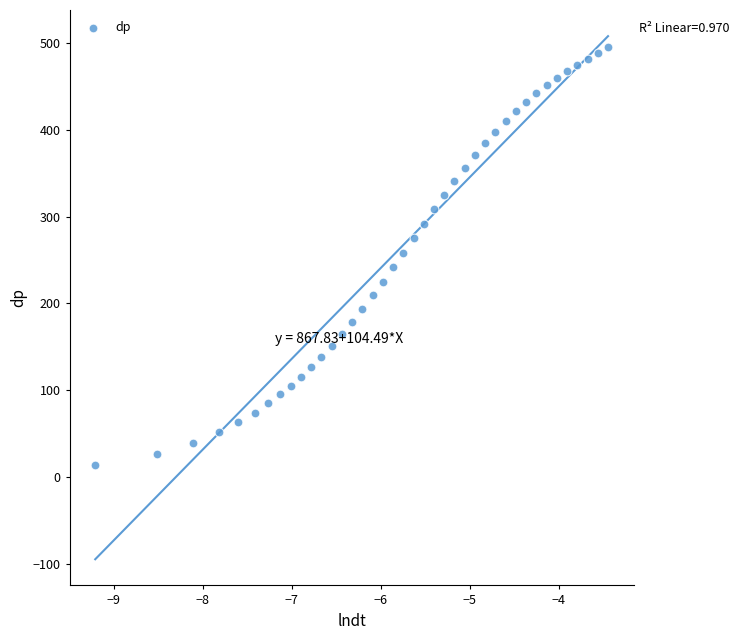

What is the range of X values (max minus min)?

5.8